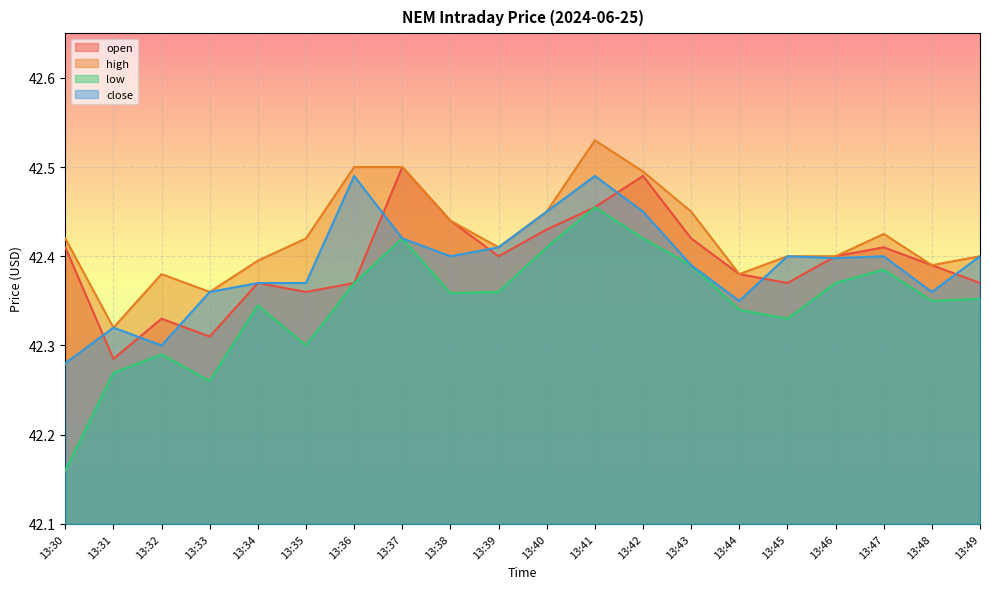

What are all the series names shown in the legend?

open, high, low, close